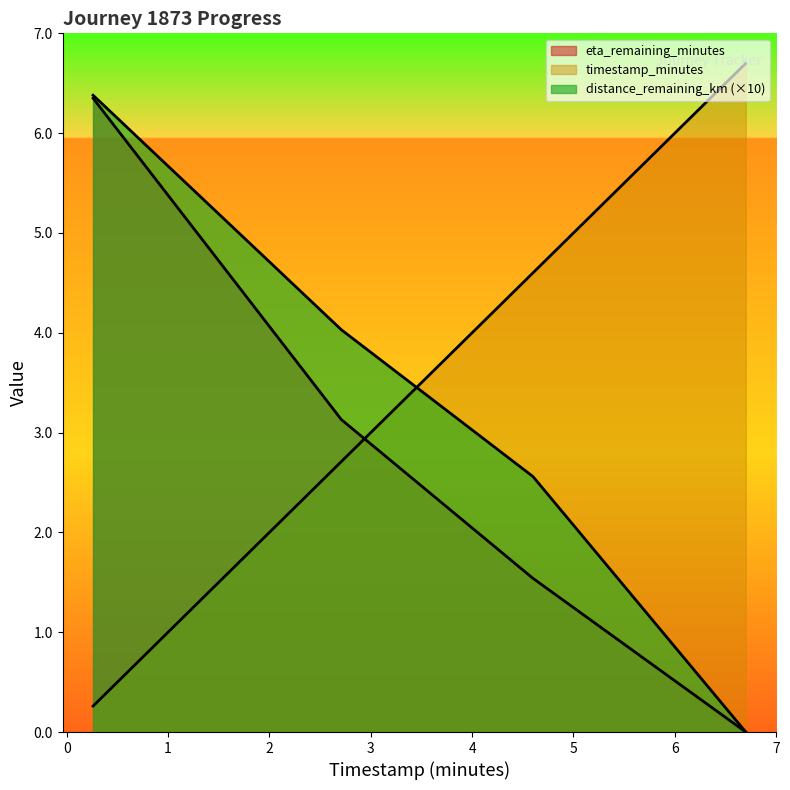

The value of timestamp_minutes at 0.26 is 0.3. True or false?

True